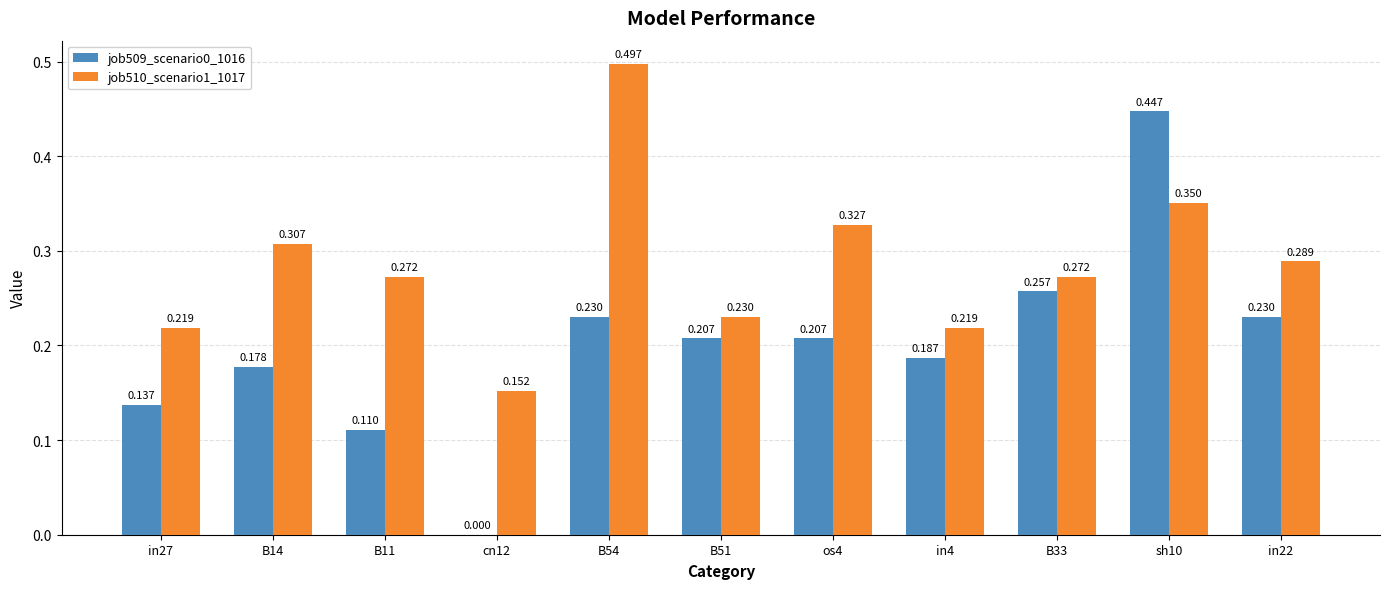

Are the bars horizontal?

No